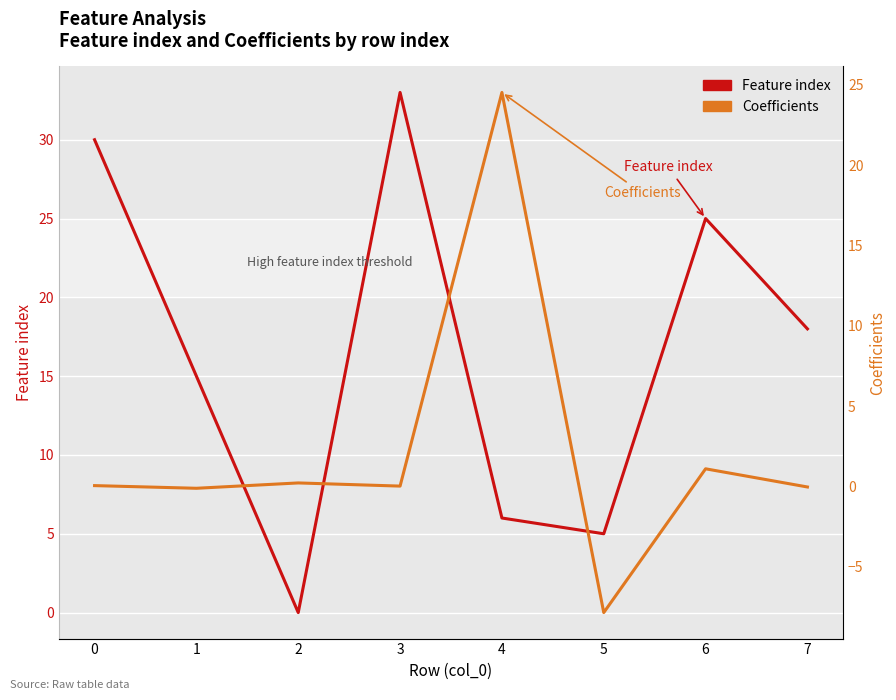

At 1, list the series in order from largest to smallest.

Feature index, Coefficients